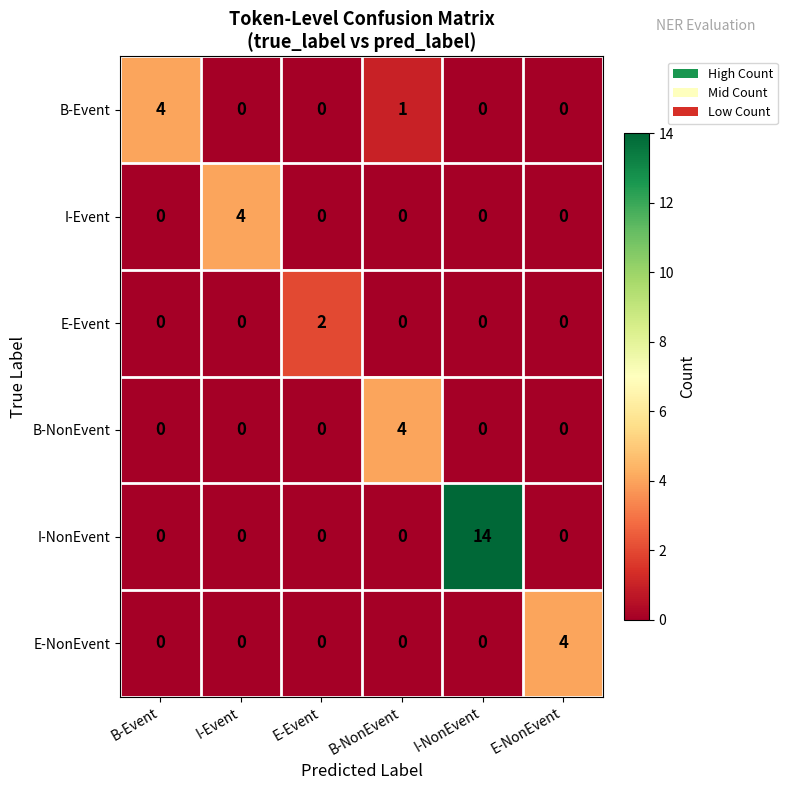

Where is B-Event nearest to the value 2?

B-NonEvent